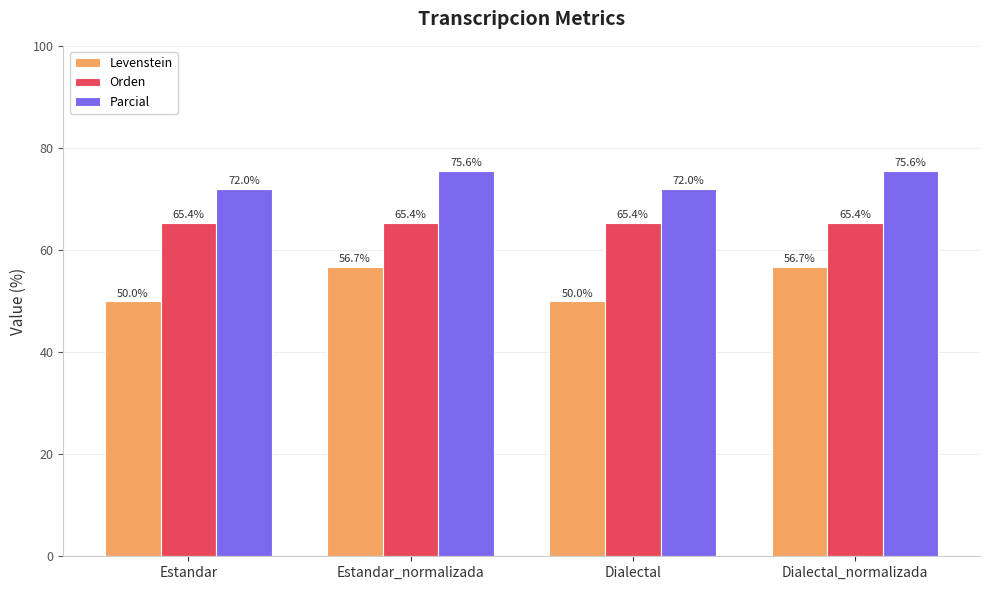

What is the difference between the highest and lowest values at Estandar_normalizada?

18.9